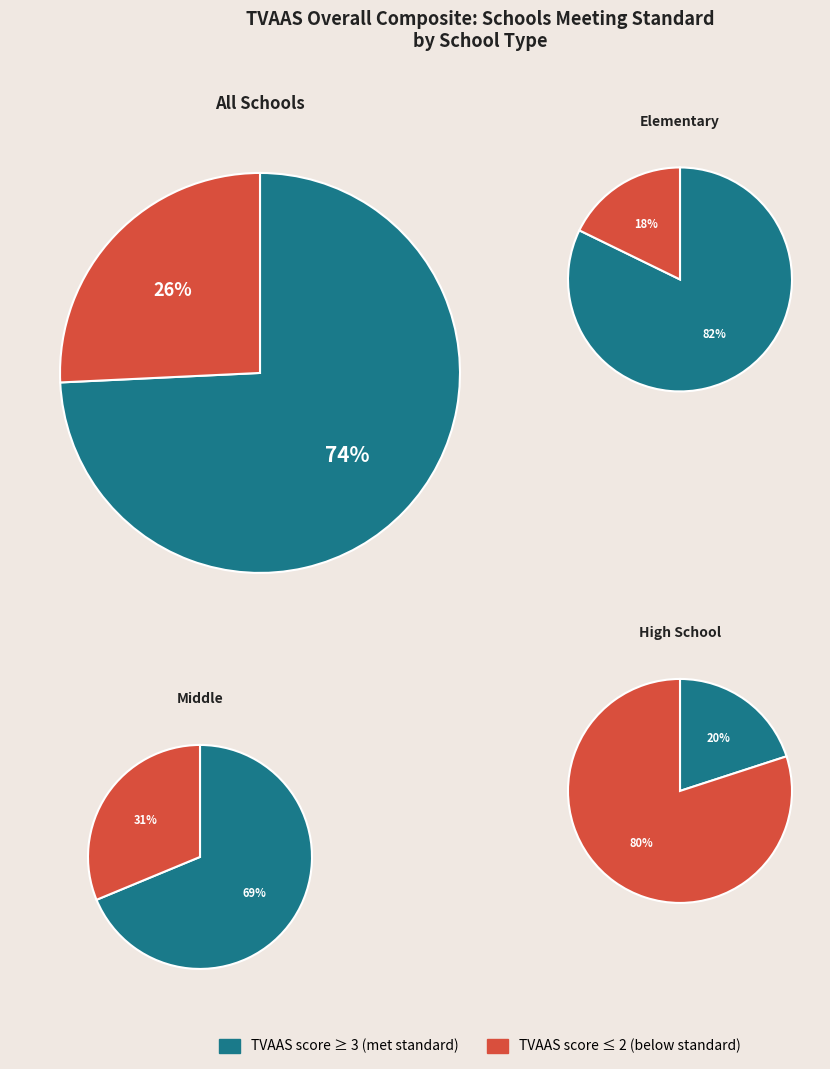

Is the sum of 5 and 3 greater than half?

No